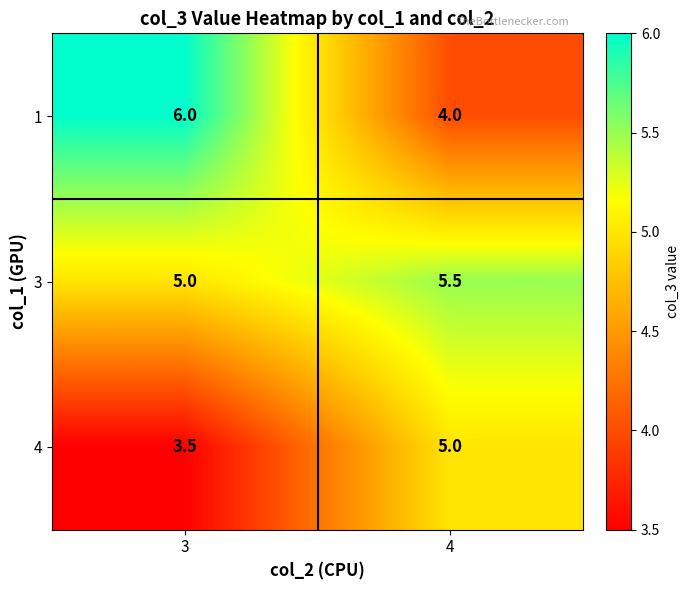

What is the total value across all series at 4?

14.5